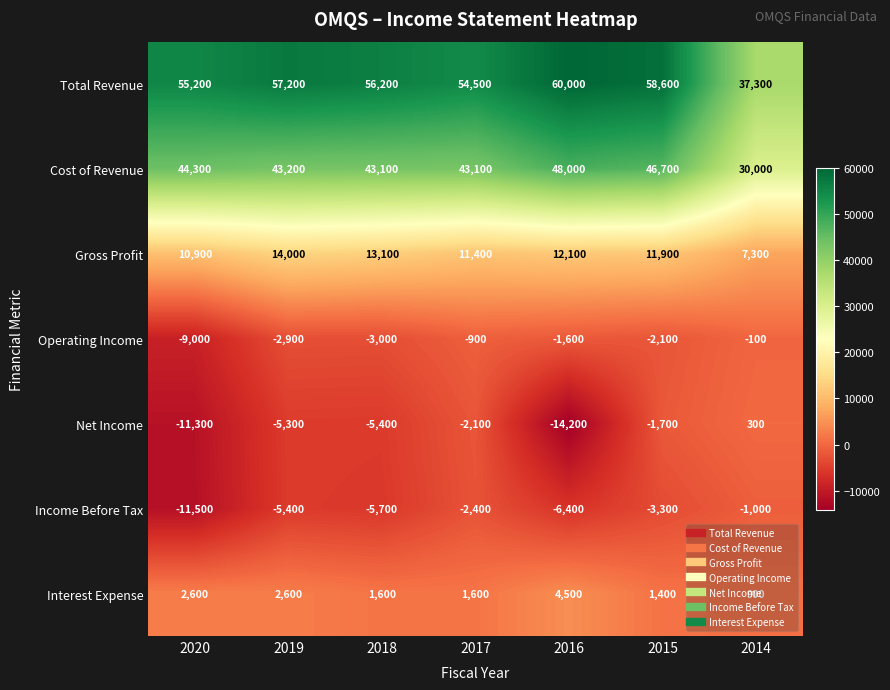

What is the difference between the highest and lowest values at 2018?

61900